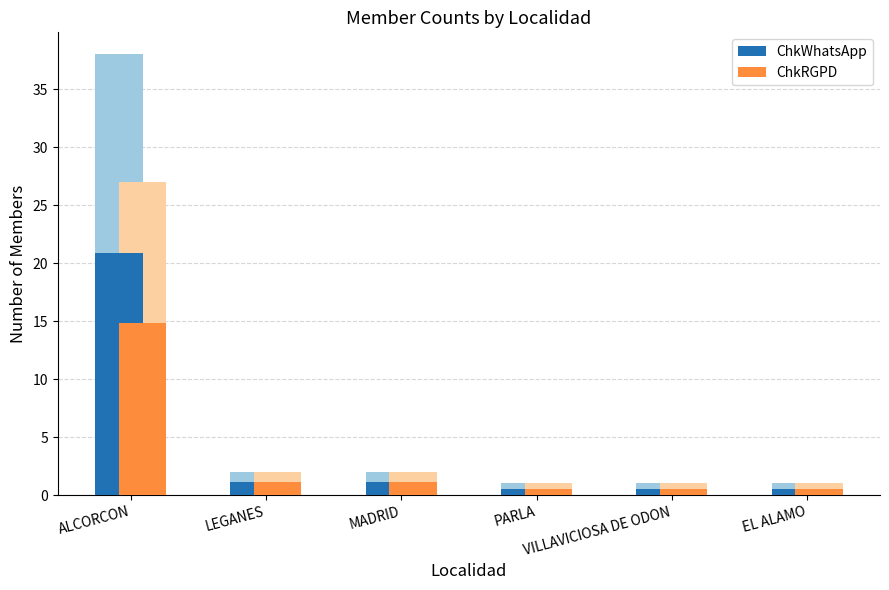

At which category is the sum across all series the highest?

ALCORCON